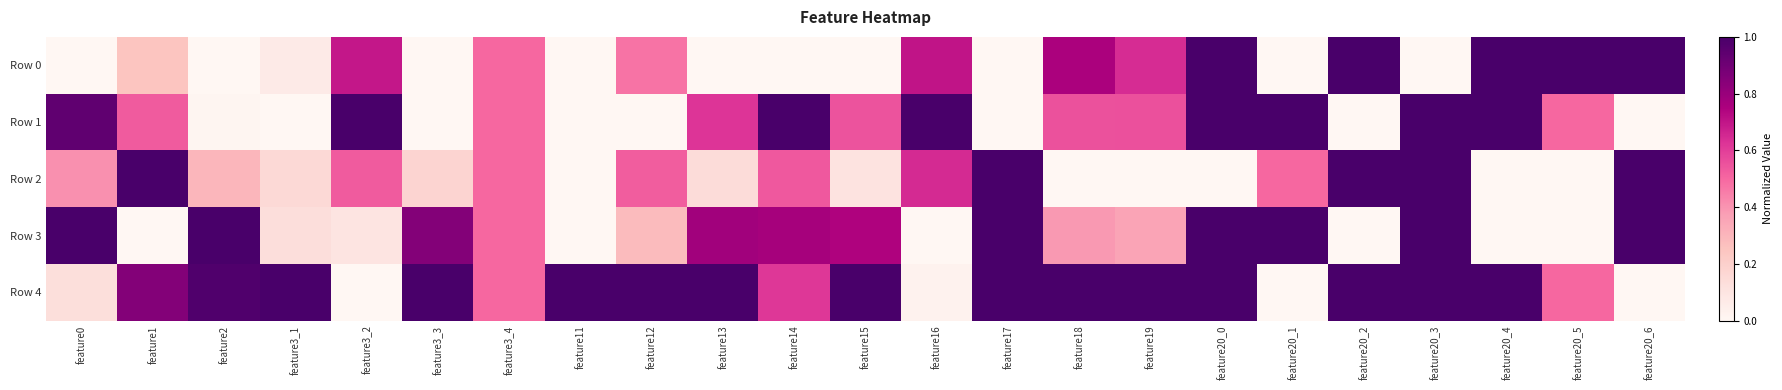

What is the maximum value shown in the chart?

1.0